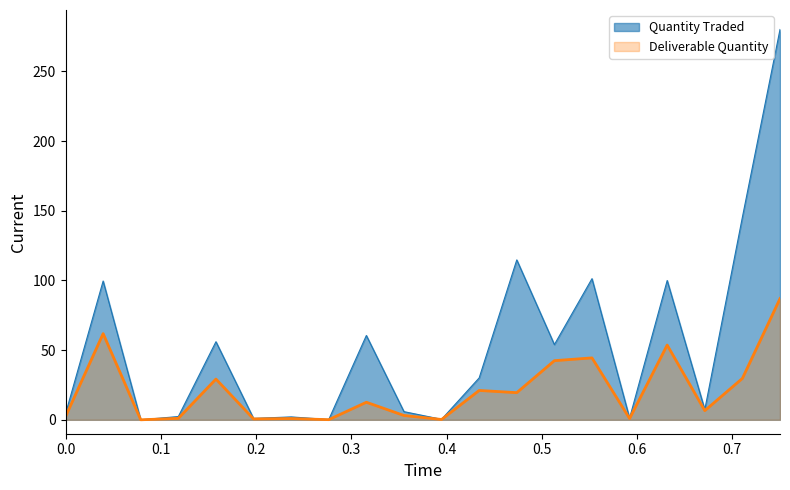

At how many categories does at least one series exceed 156?

1